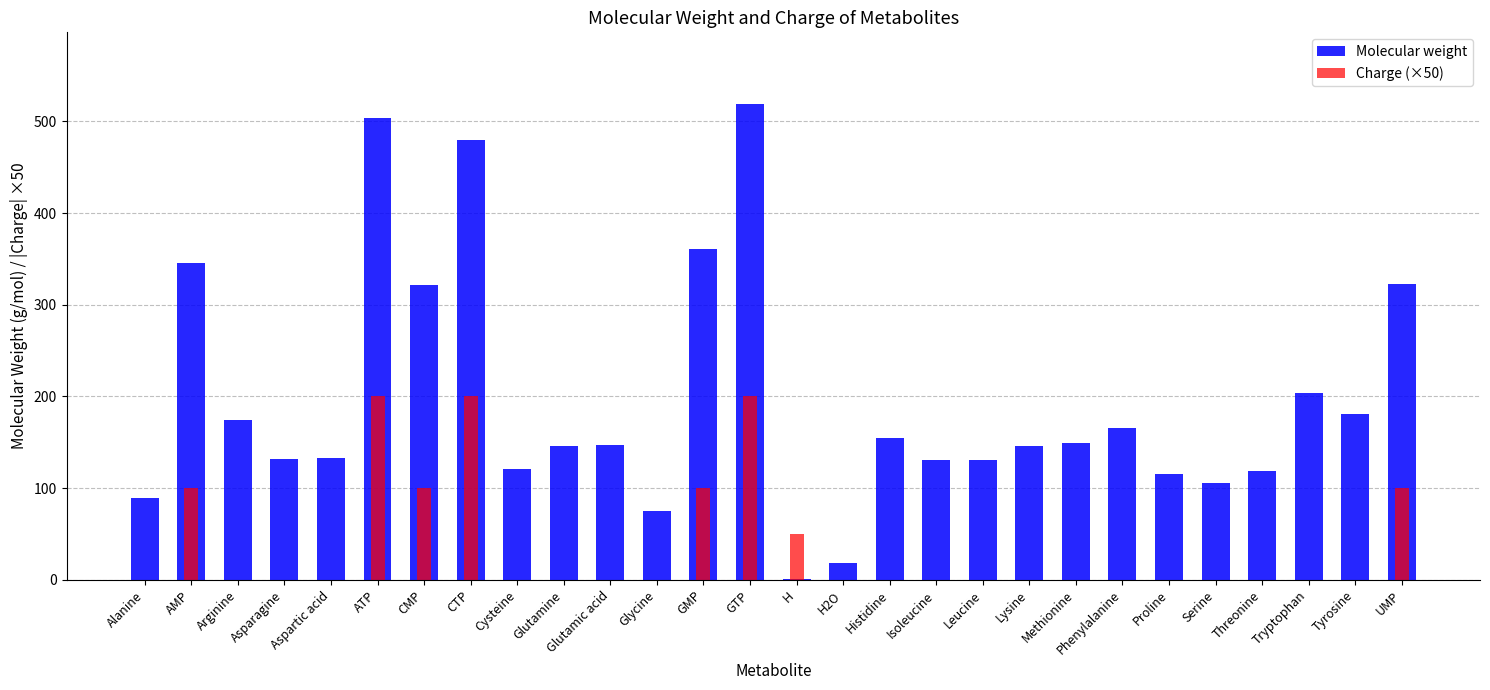

Is the value of Molecular weight at AMP greater than the value of Charge (×50) at Alanine?

Yes